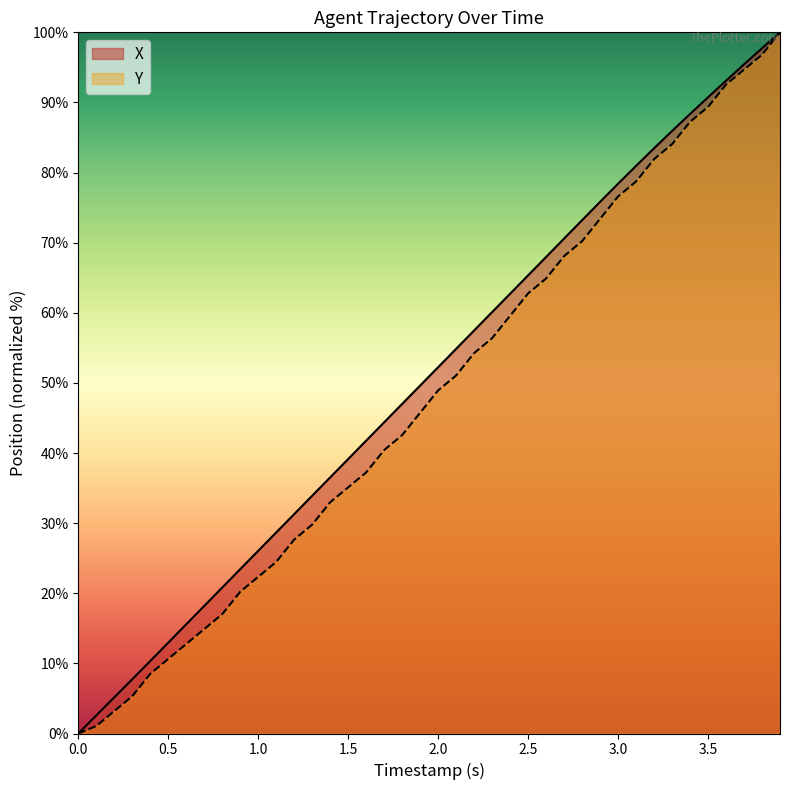

Between 3.0 and 3.5, which series saw the biggest shift?

Y